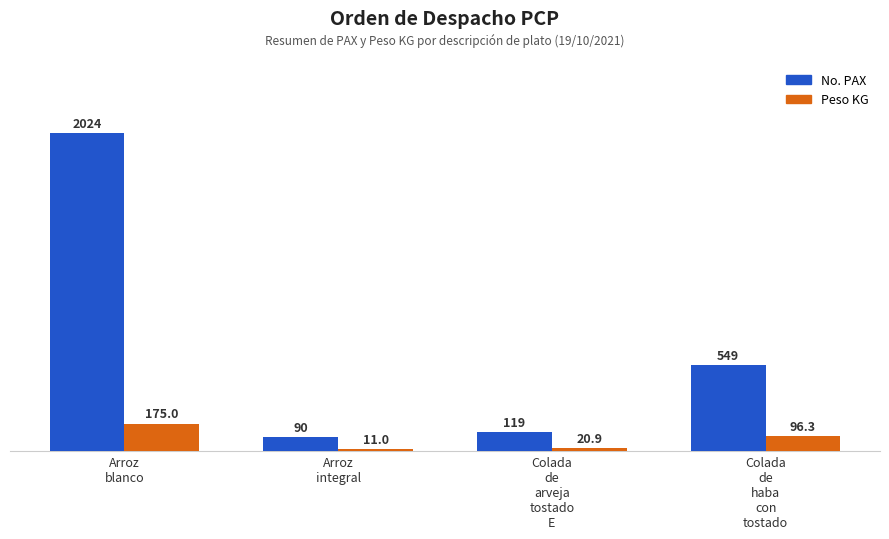

What is the difference between the second highest and second lowest values in the No. PAX series?

430.0